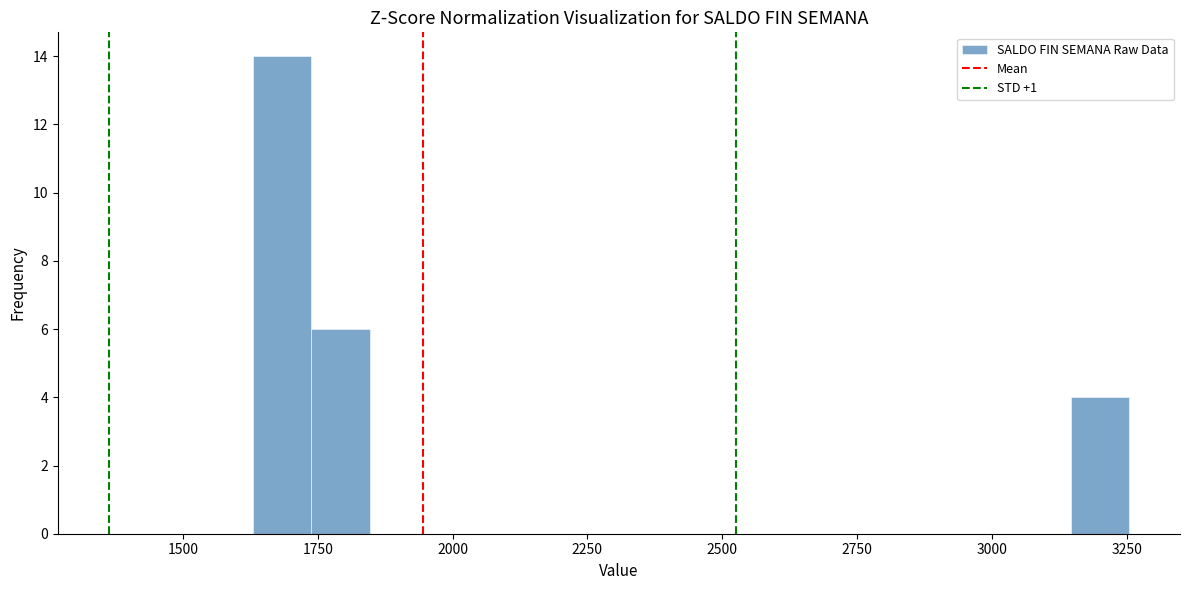

Read against the x-axis, roughly where is the centre of the tallest bar?

1700